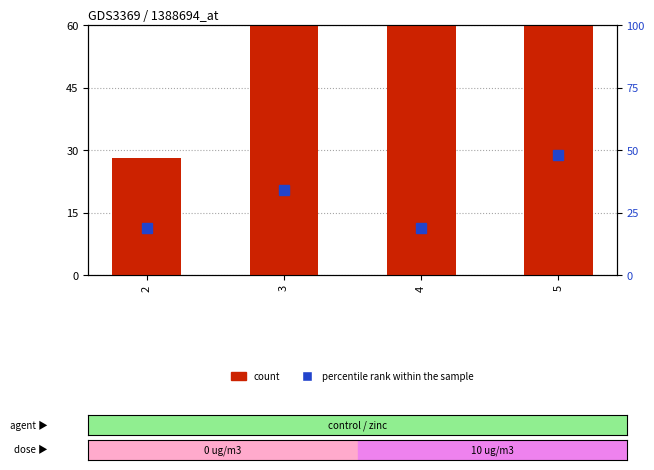

List the labels in order of percentile rank within the sample value, smallest first.

2, 4, 3, 5